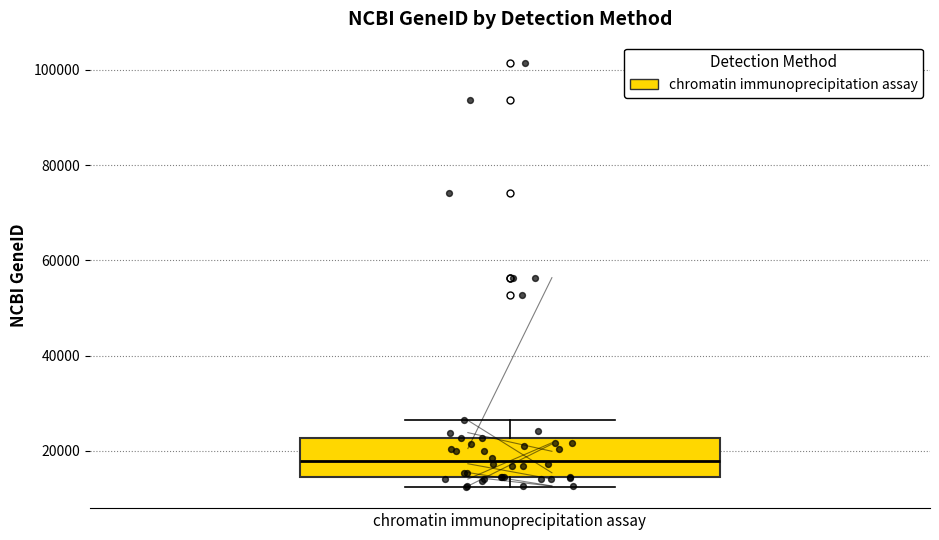

Where does the lower whisker of the box for chromatin immunoprecipitation assay end on the y-axis? The values are not printed on the chart, so give them approximately, as read against the axis.

12000